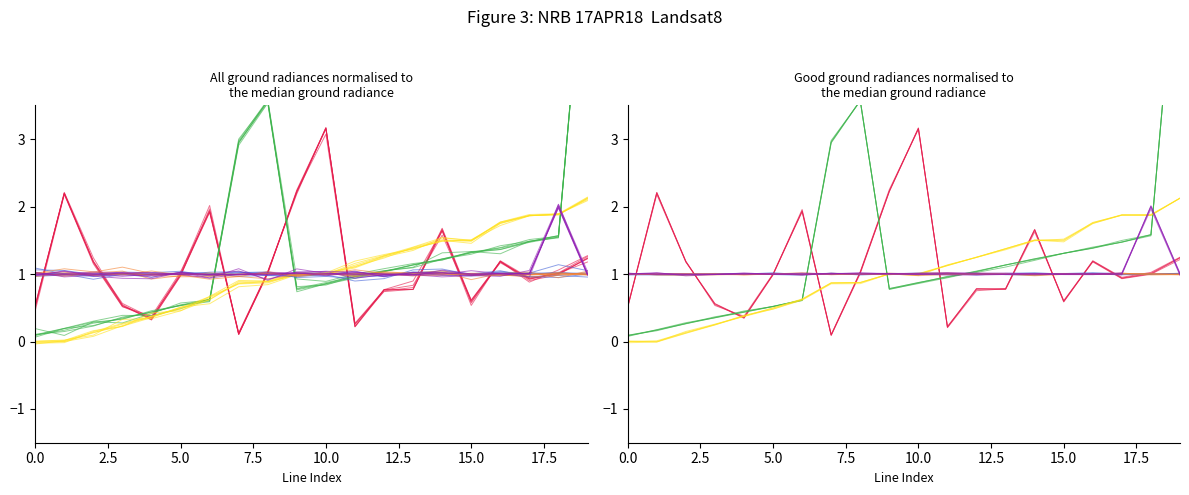

Is this an area chart (filled region under the line)?

No